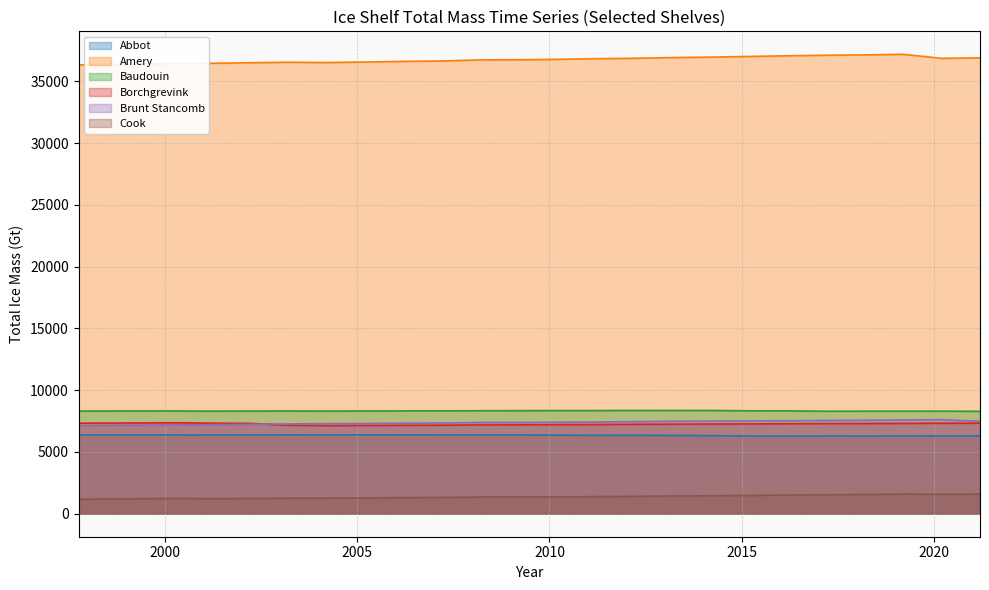

True or false: Amery and Baudouin intersect in this chart.

False